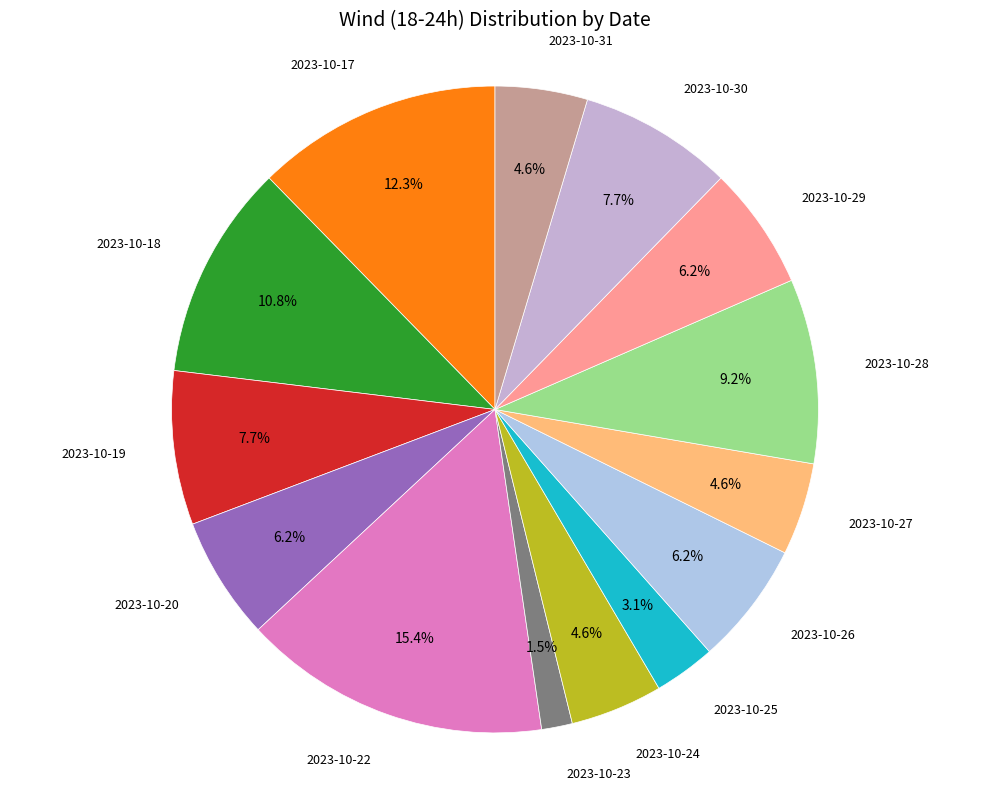

How many segments does this pie chart have?

14